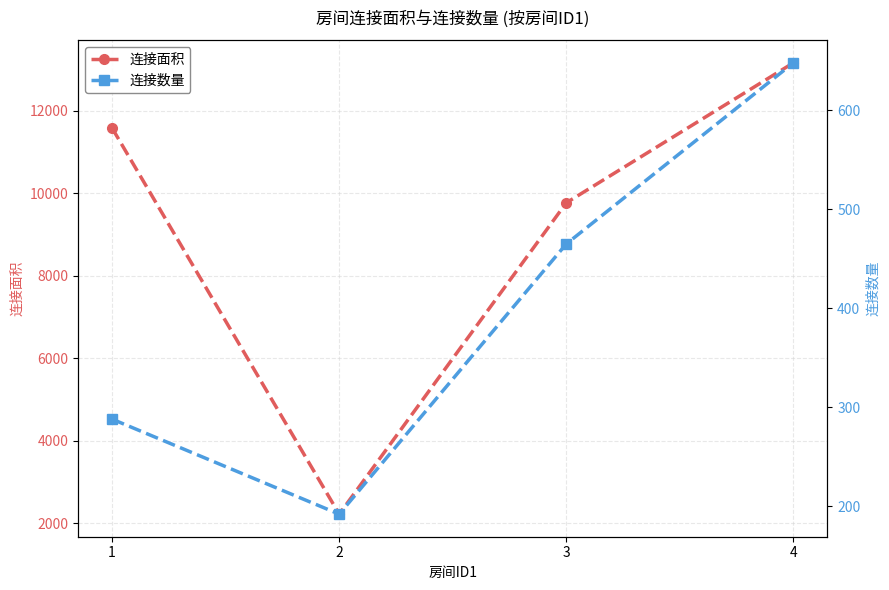

Which series has the largest total across all categories?

连接面积